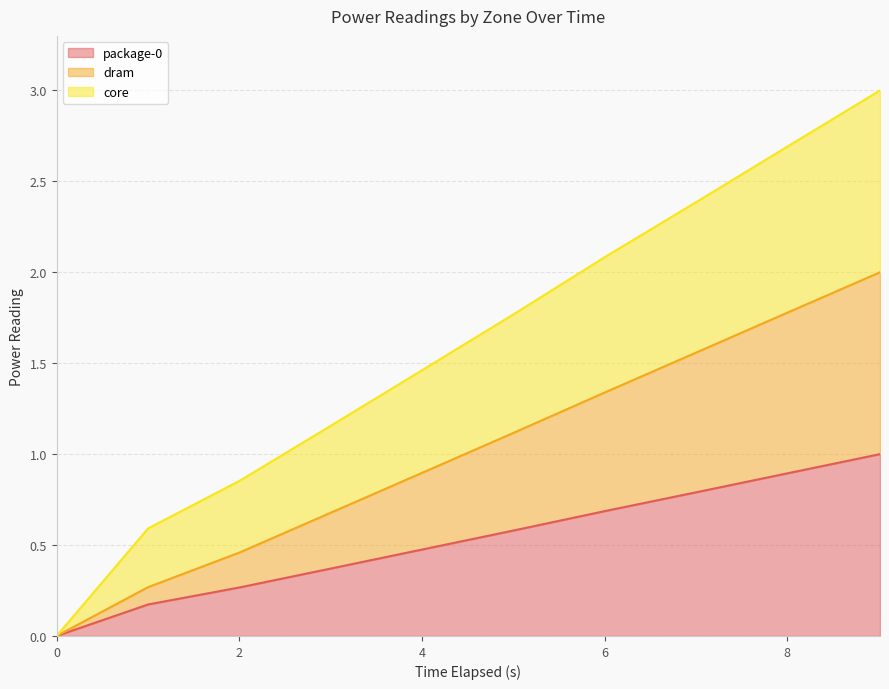

At which label does package-0 reach its peak?

9.016954516